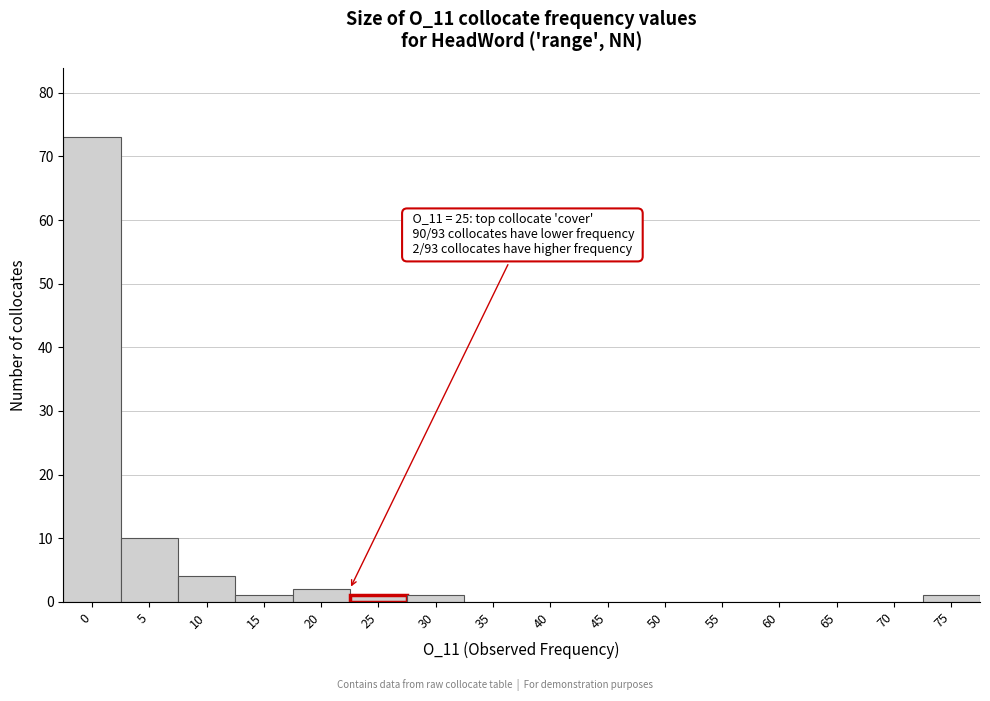

Reading right to left, extract all data points from this chart.

75=1	70=0	65=0	60=0	55=0	50=0	45=0	40=0	35=0	30=1	25=1	20=2	15=1	10=4	5=10	0=73